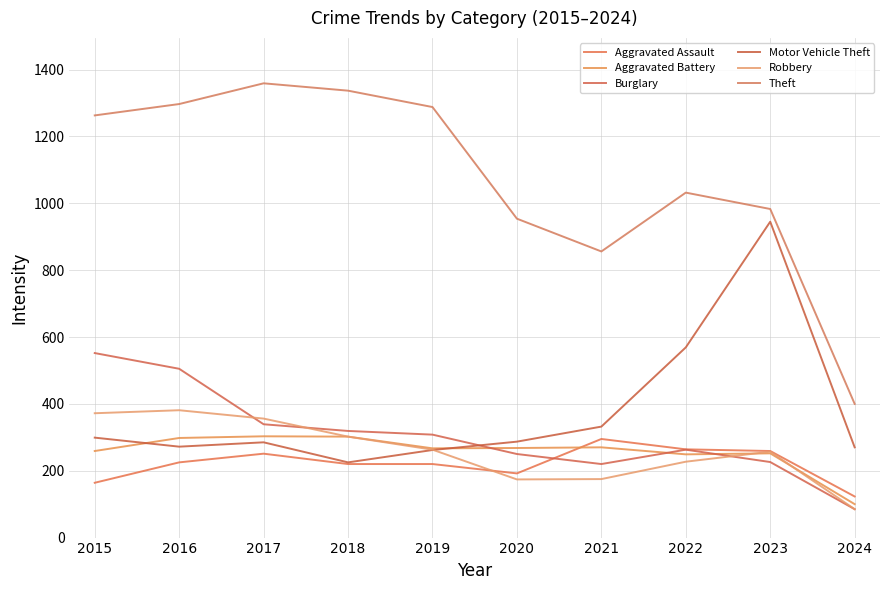

How many lines are shown in the chart?

6